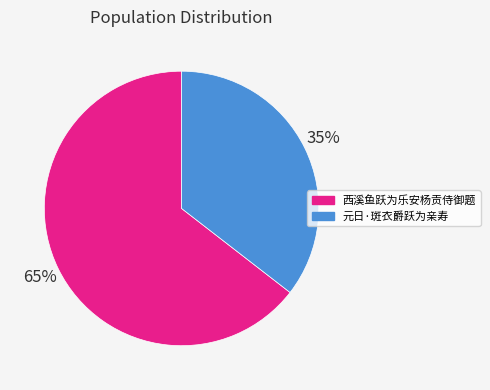

Combined, do 西溪鱼跃为乐安杨贡侍御题 and 元日·斑衣爵跃为亲寿 account for over 50%?

Yes